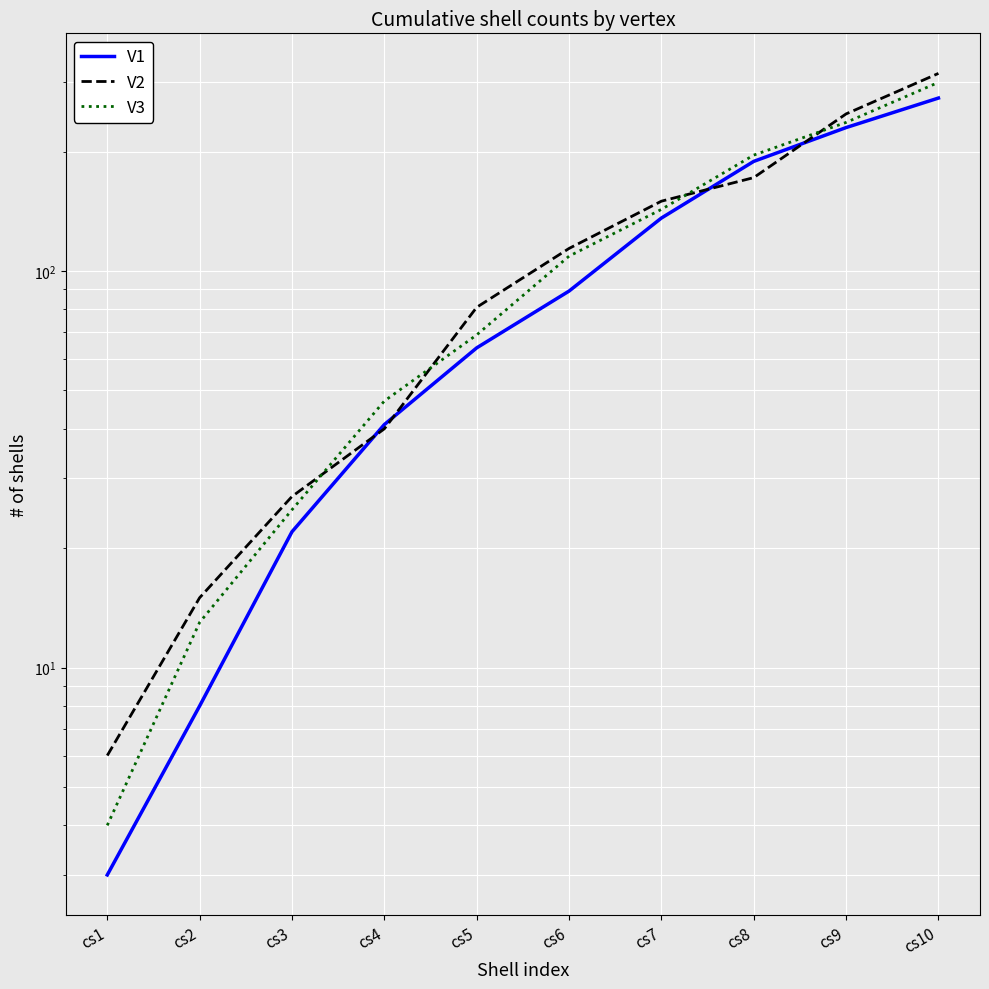

What is the total value across all series at cs6?

312